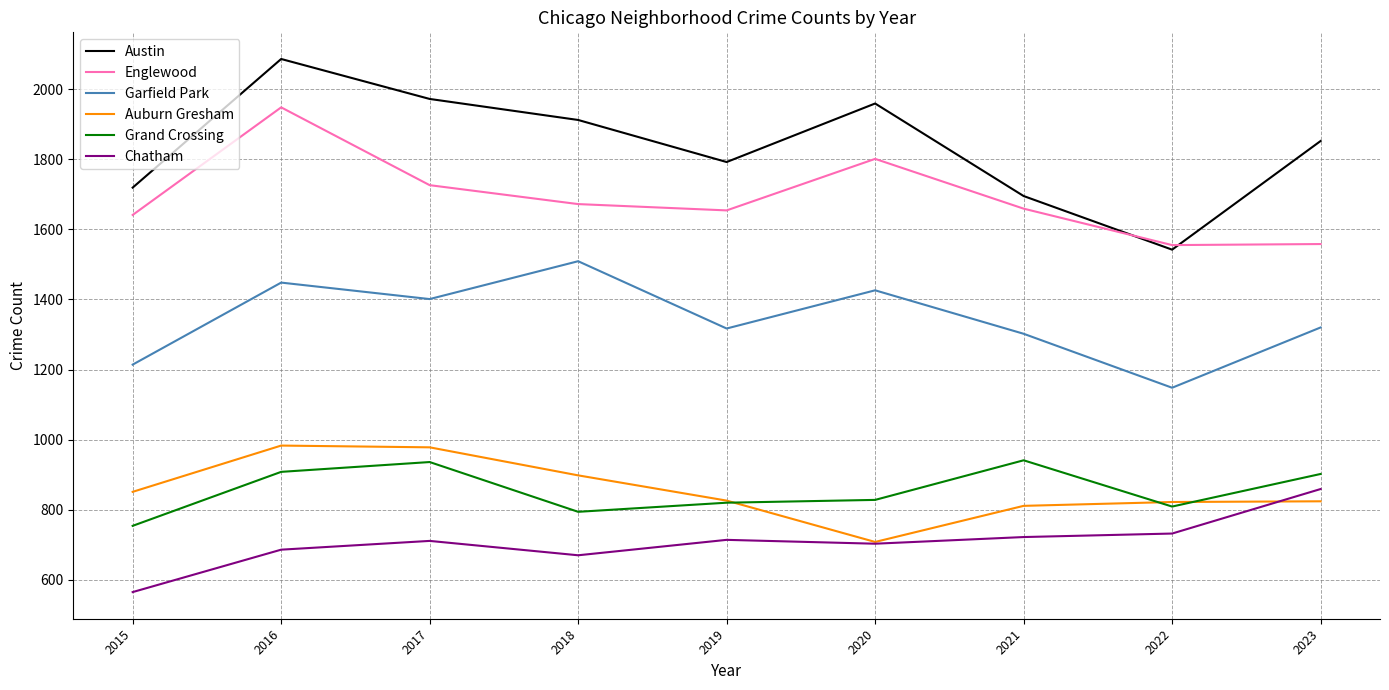

At 2018, list the series in order from largest to smallest.

Austin, Englewood, Garfield Park, Auburn Gresham, Grand Crossing, Chatham